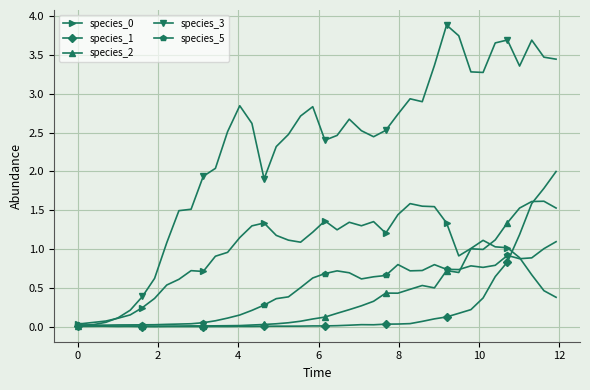

Which series has the largest total across all categories?

species_3